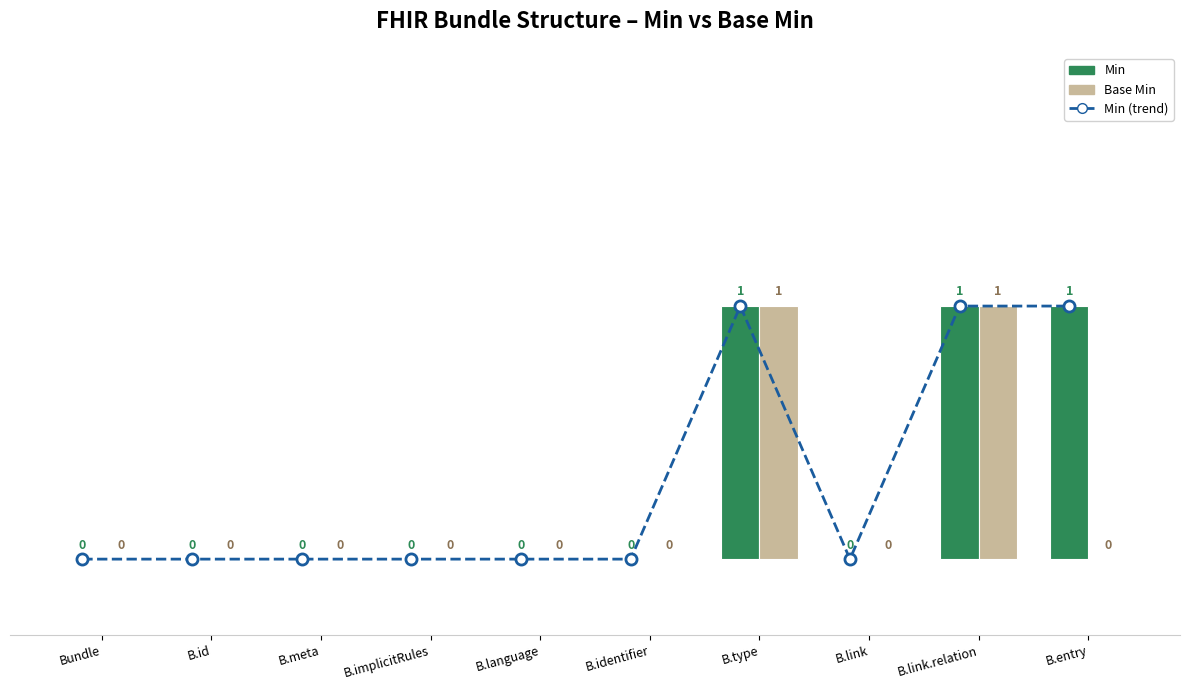

What is the label of the 4th bar from the left?

B.implicitRules